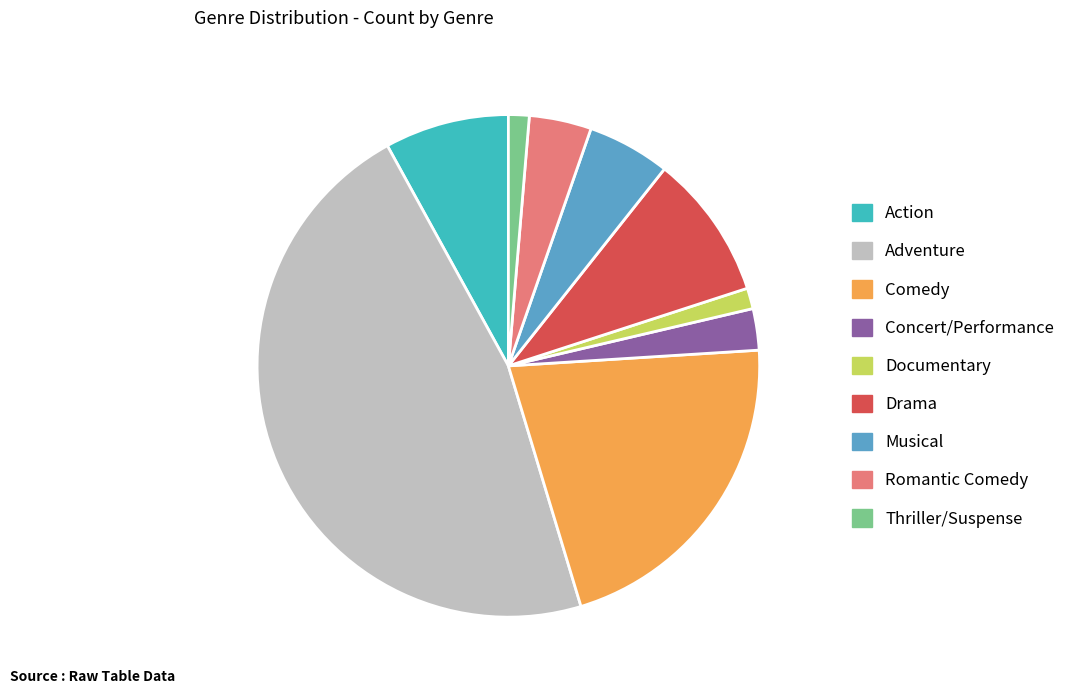

Do Documentary and Thriller/Suspense together represent more than half of the pie?

No